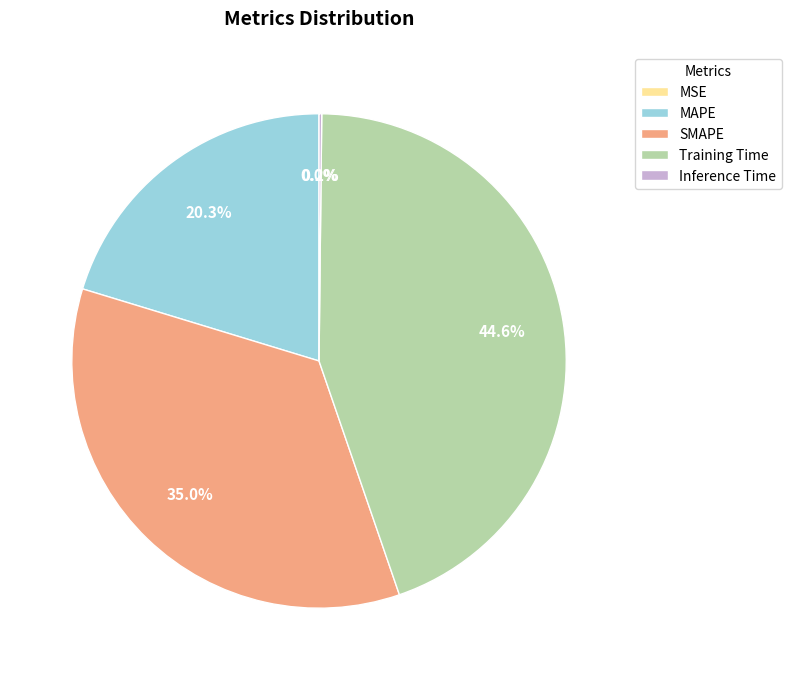

Approximately how many times larger is the value at MAPE compared to Training Time?

0.5